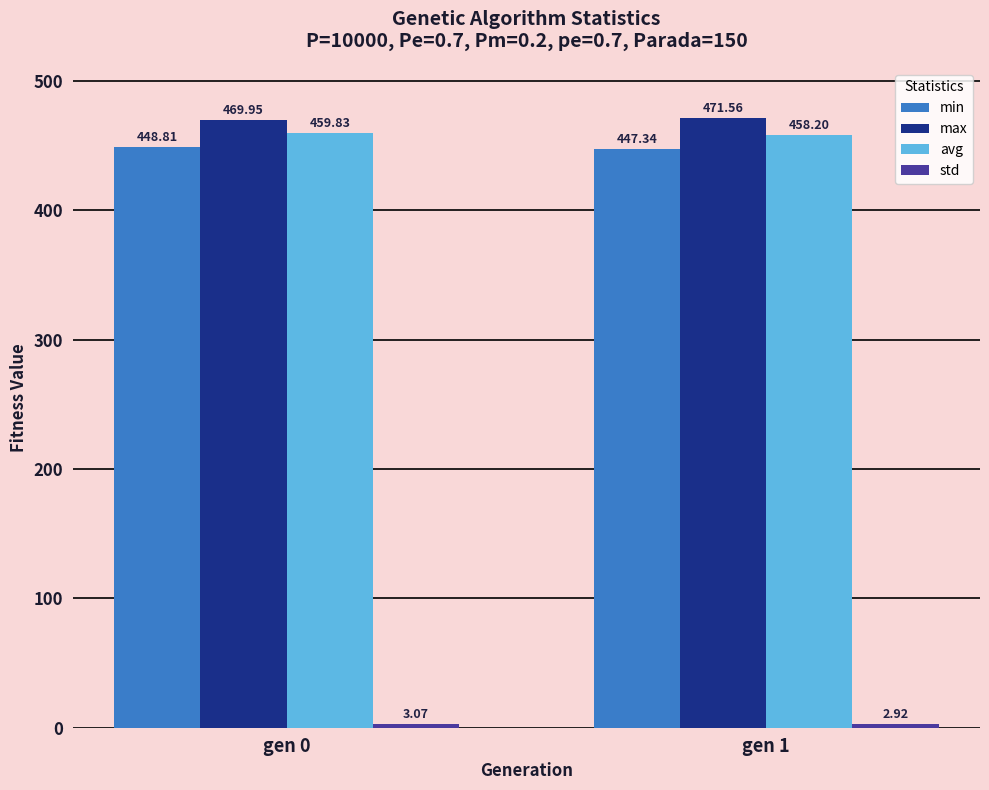

List the labels in order of min value, smallest first.

gen 1, gen 0